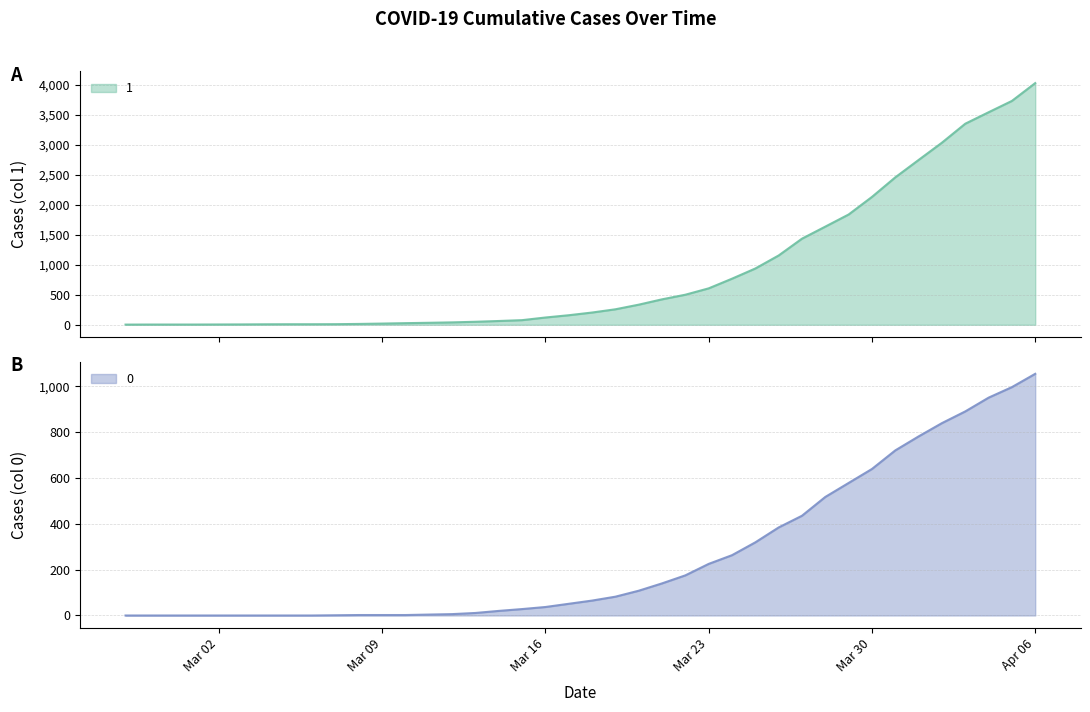

Where does the 0 series first go above 65?

2020-03-19